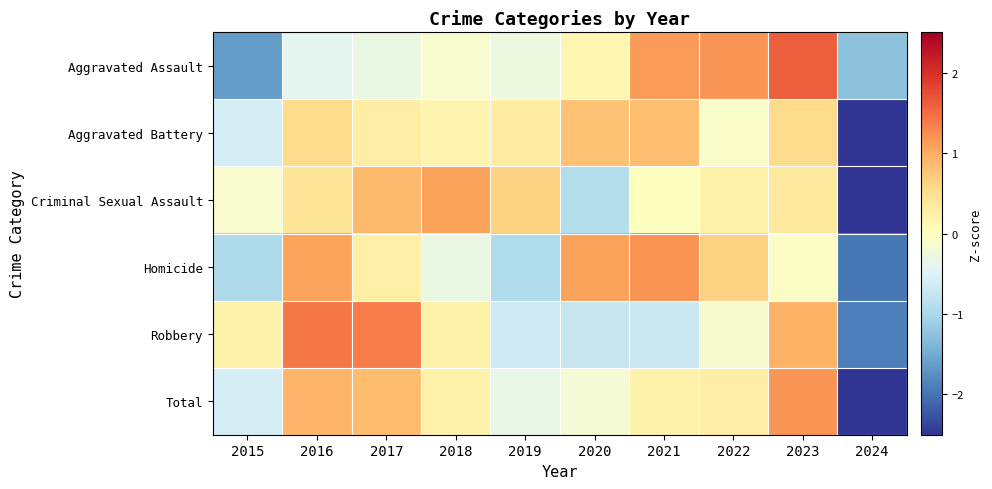

Reading left to right, what are all the values shown in this chart?

Aggravated Assault: 2015=-1.7	2016=-0.4	2017=-0.3	2018=-0.1	2019=-0.3	2020=0.1	2021=1.1	2022=1.2	2023=1.6	2024=-1.3
Aggravated Battery: 2015=-0.6	2016=0.5	2017=0.3	2018=0.2	2019=0.3	2020=0.8	2021=0.8	2022=-0.1	2023=0.5	2024=-2.7
Criminal Sexual Assault: 2015=-0.1	2016=0.4	2017=0.9	2018=1.1	2019=0.6	2020=-0.9	2021=0.0	2022=0.2	2023=0.3	2024=-2.5
Homicide: 2015=-1.0	2016=1.1	2017=0.3	2018=-0.3	2019=-0.9	2020=1.1	2021=1.2	2022=0.6	2023=-0.1	2024=-2.0
Robbery: 2015=0.2	2016=1.4	2017=1.4	2018=0.2	2019=-0.7	2020=-0.7	2021=-0.7	2022=-0.2	2023=0.9	2024=-1.9
Total: 2015=-0.6	2016=0.9	2017=0.8	2018=0.2	2019=-0.4	2020=-0.2	2021=0.2	2022=0.3	2023=1.2	2024=-2.5